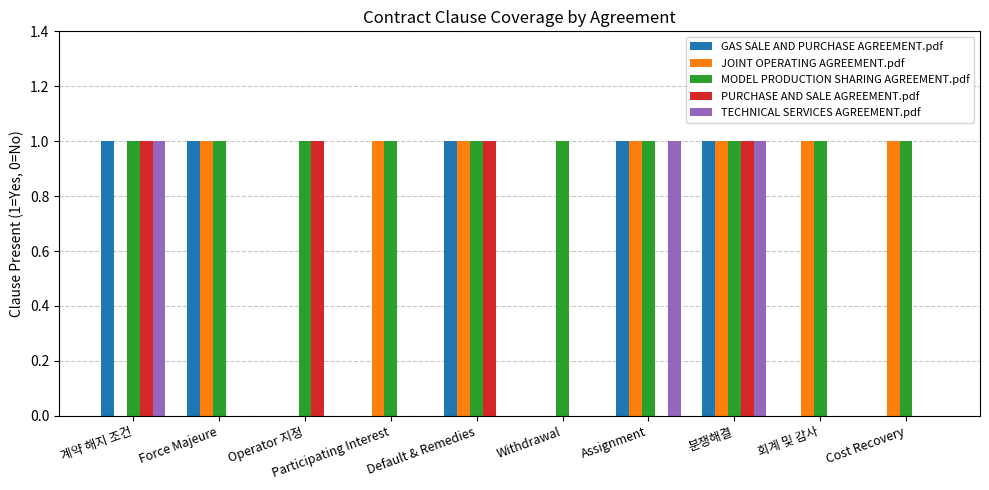

Count the number of categories in the chart.

10